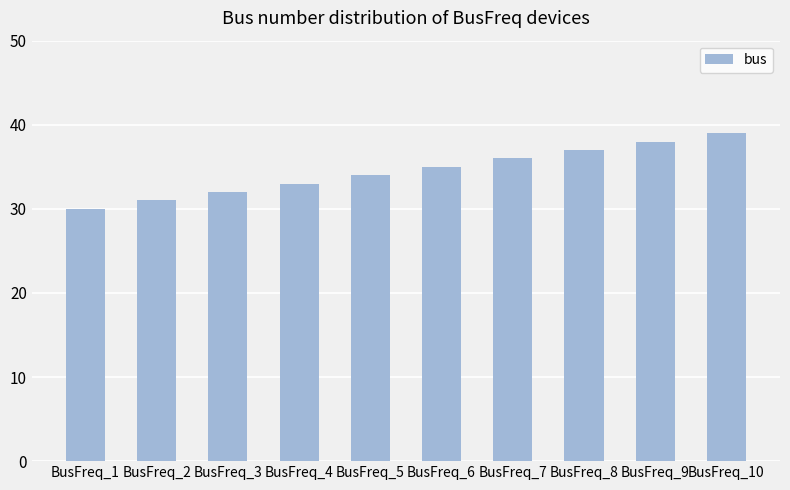

Which has a higher value, BusFreq_1 or BusFreq_8?

BusFreq_8